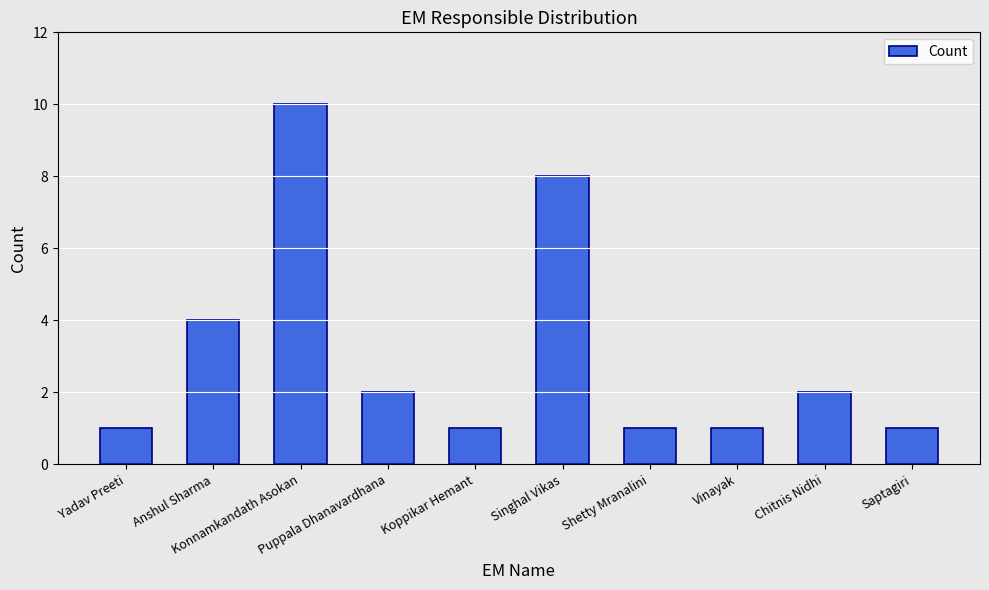

What position from the right is Vinayak?

3